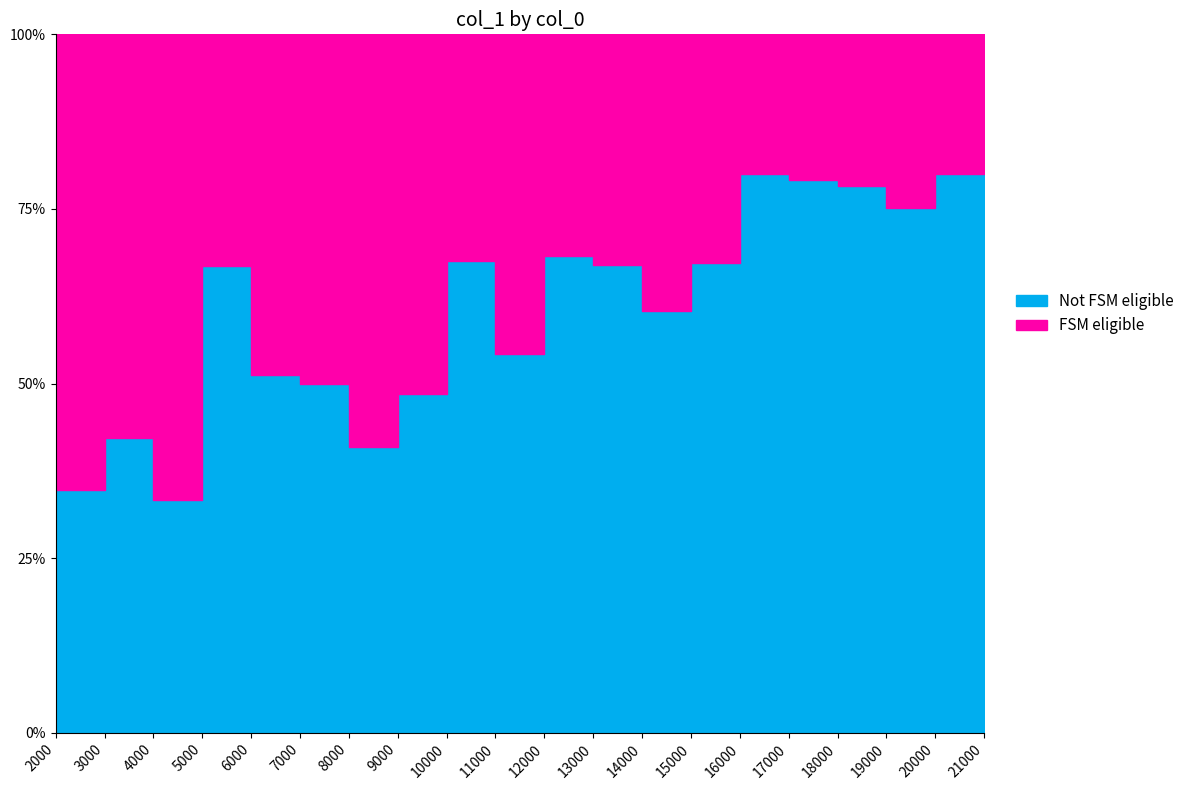

The chart shows a value of 0.9 at 6000. True or false?

False